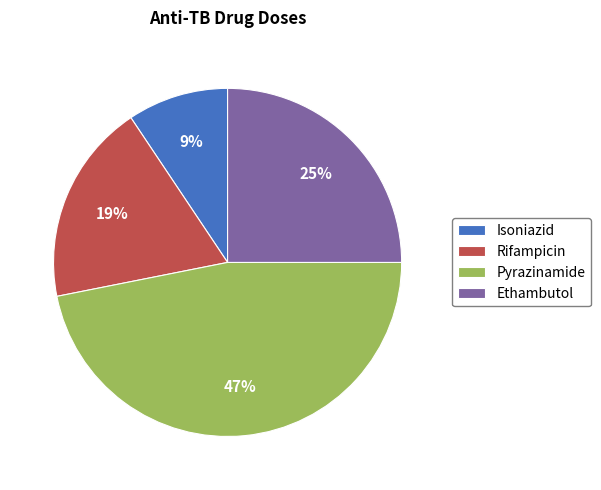

What percentage is the Pyrazinamide slice, to the nearest percent?

47%